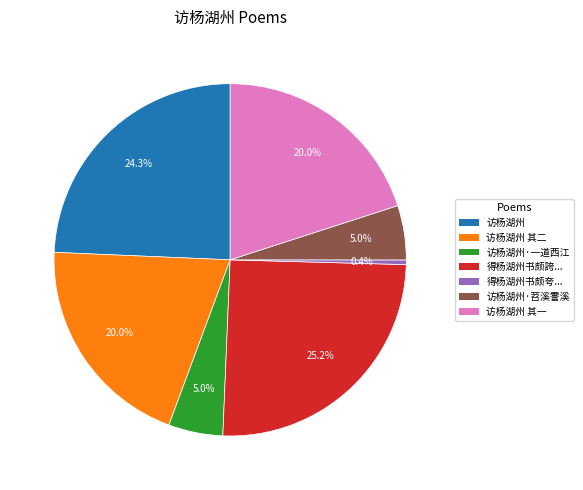

Is there any slice that represents more than half of the pie?

No